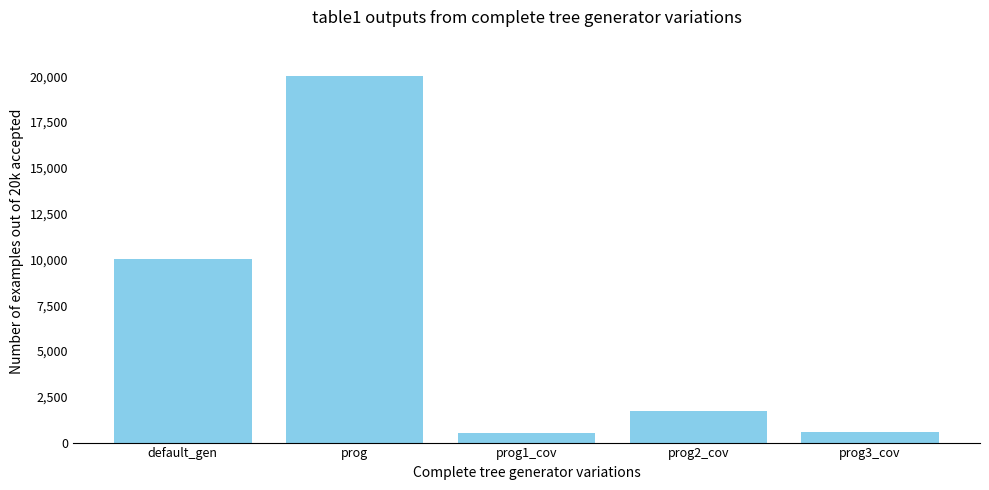

Count the number of categories in the chart.

5